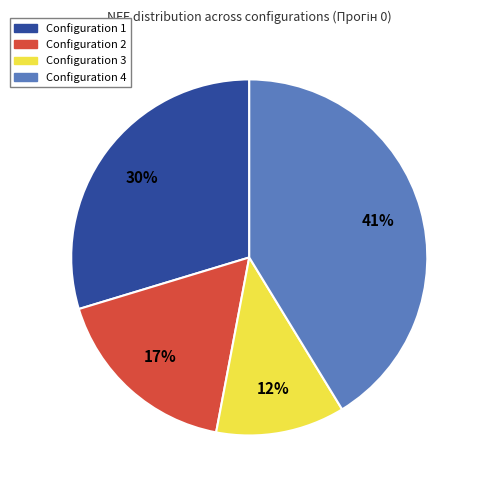

Does any single category account for the majority?

No